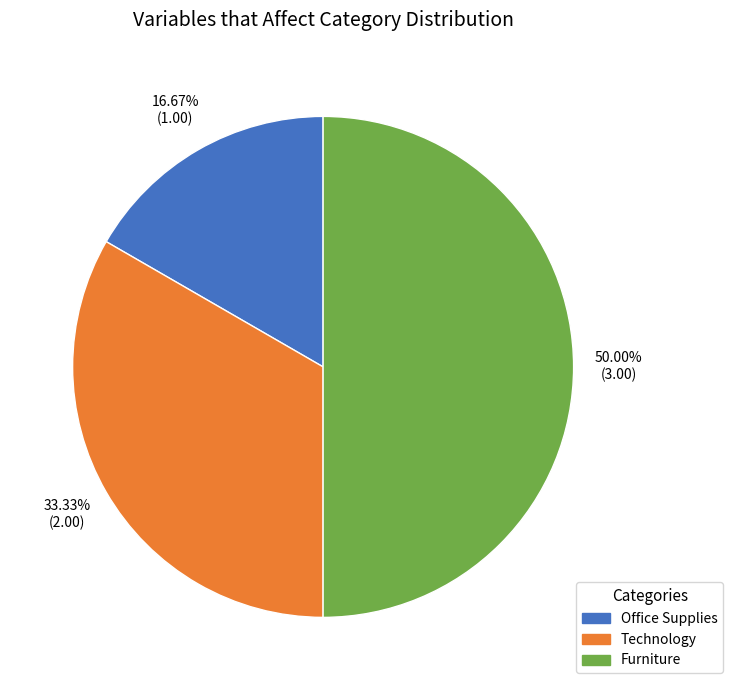

Does Technology represent more than half of the total?

No